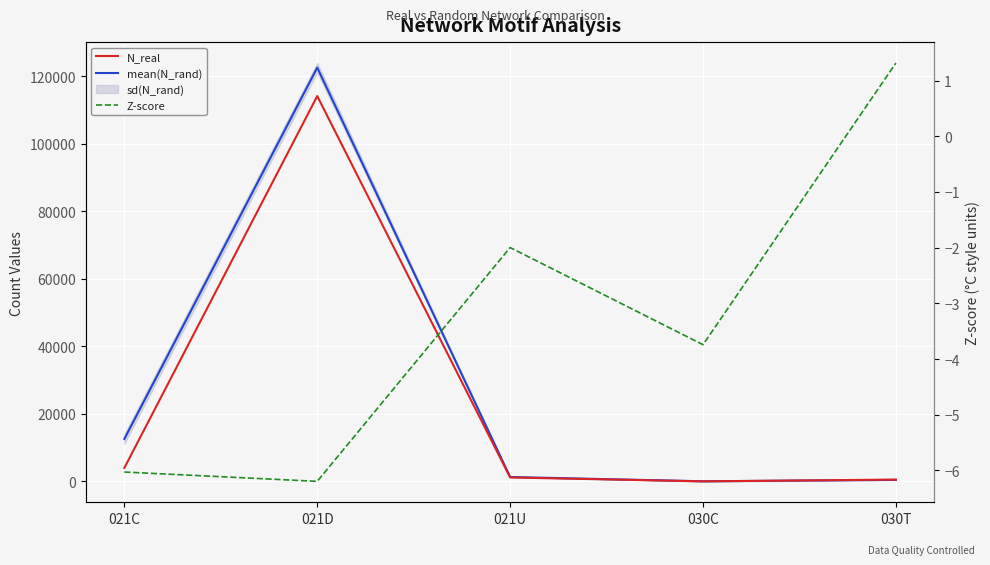

Between which two adjacent categories do N_real and mean(N_rand) first intersect?

030C and 030T